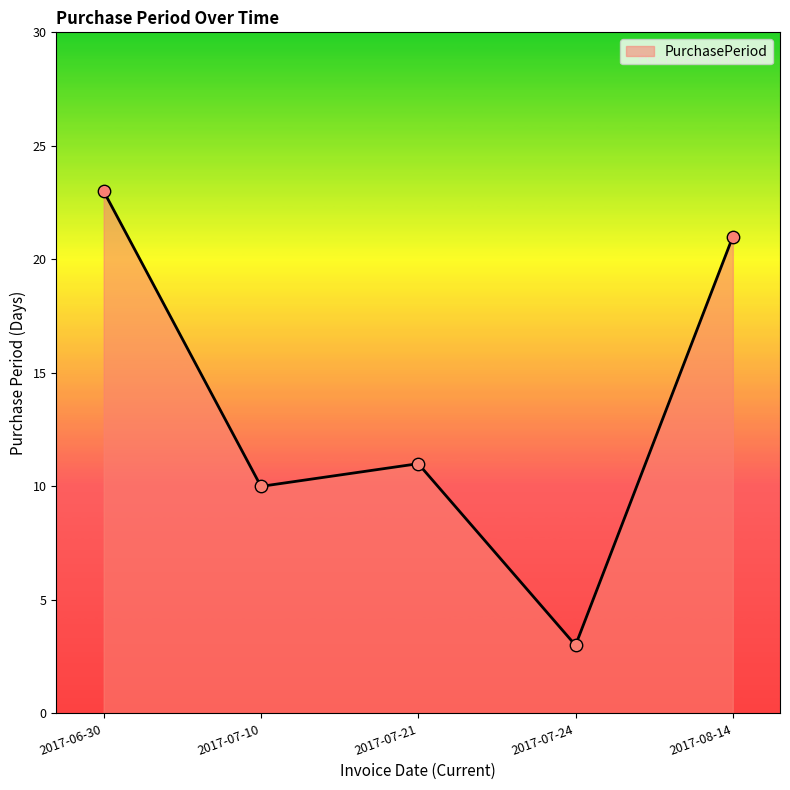

What is the ratio of the value at 2017-08-14 to the value at 2017-06-30?

0.9